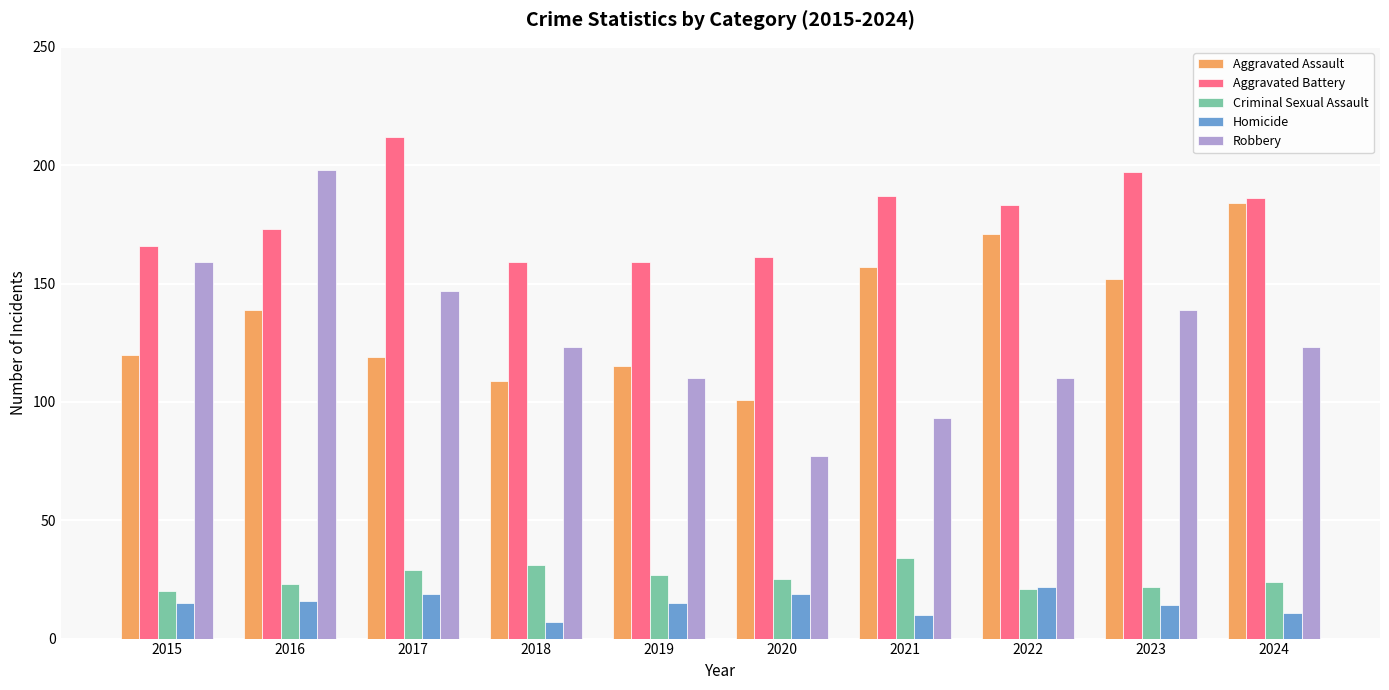

Which category has the lowest value in the Homicide series?

2018